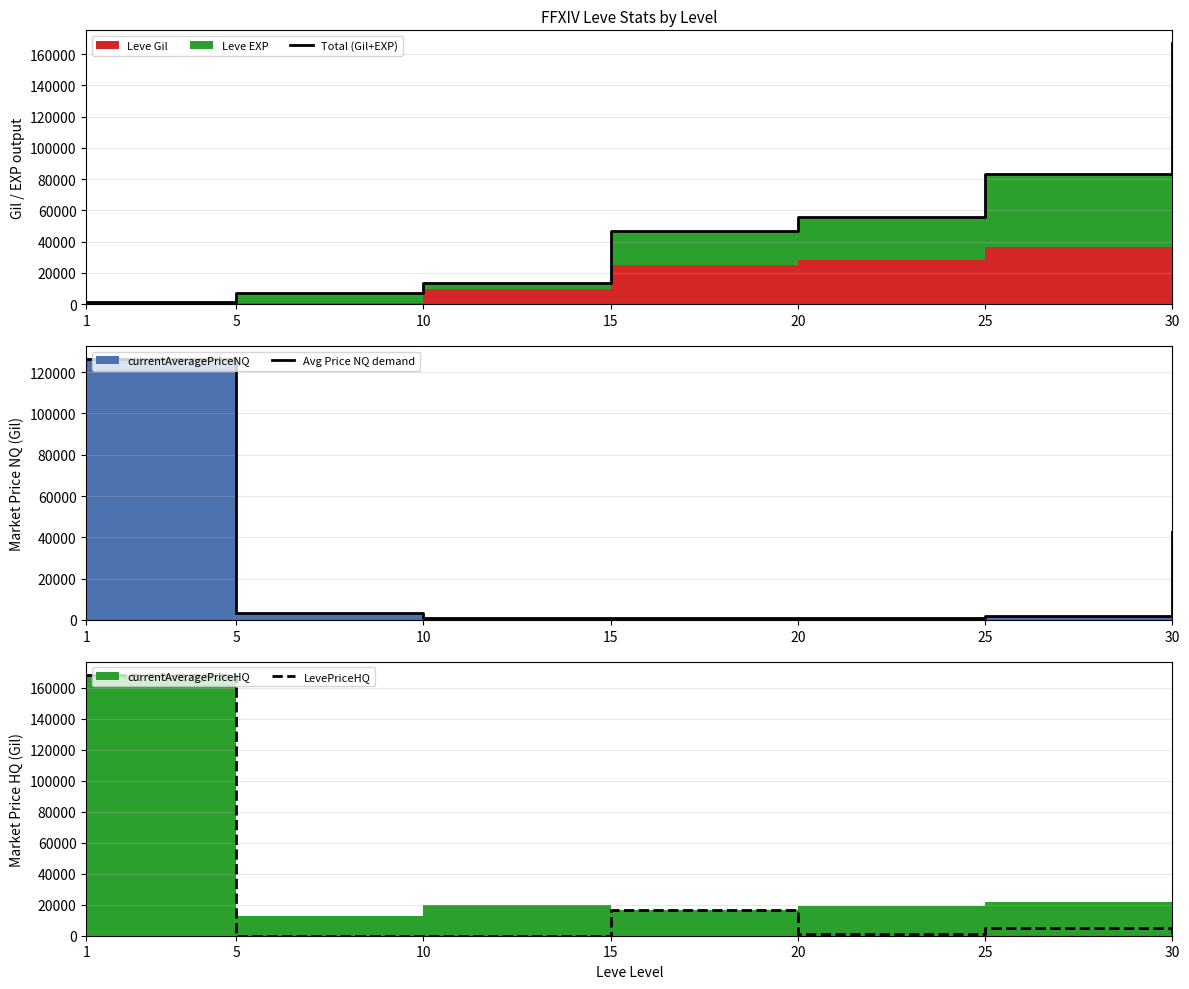

At how many categories does at least one series exceed 107675?

2